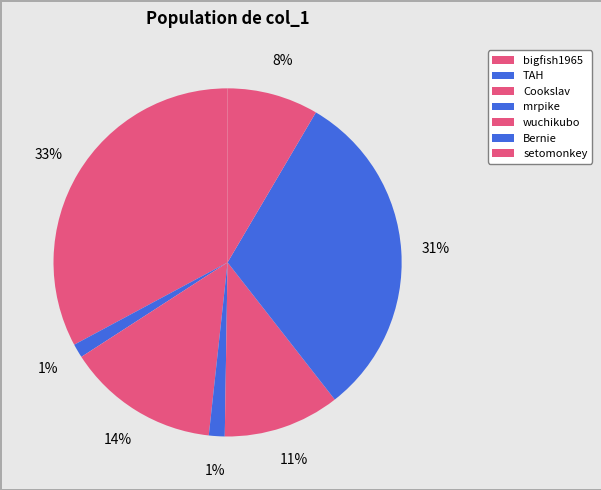

Does any single category account for the majority?

No